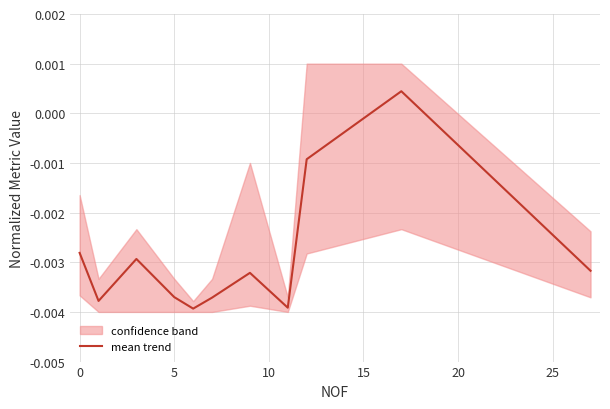

How many series are shown in this chart?

1